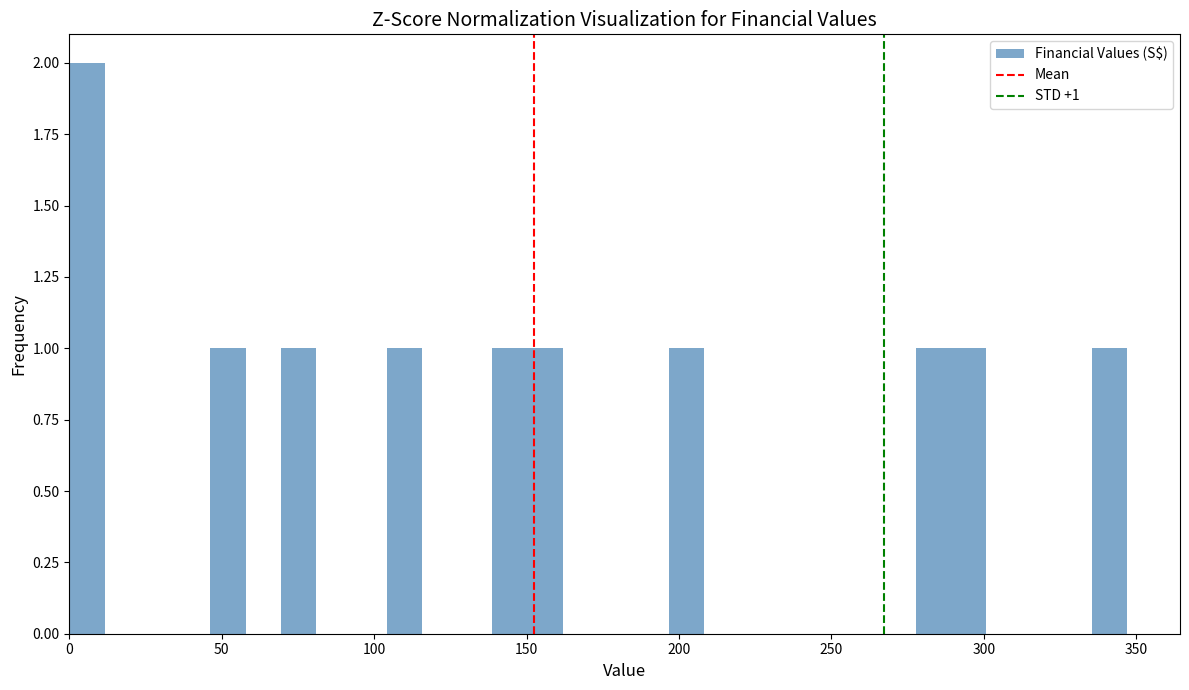

Around what value on the x-axis is the tallest bar? Give the approximate position of its centre, as read against the axis.

5